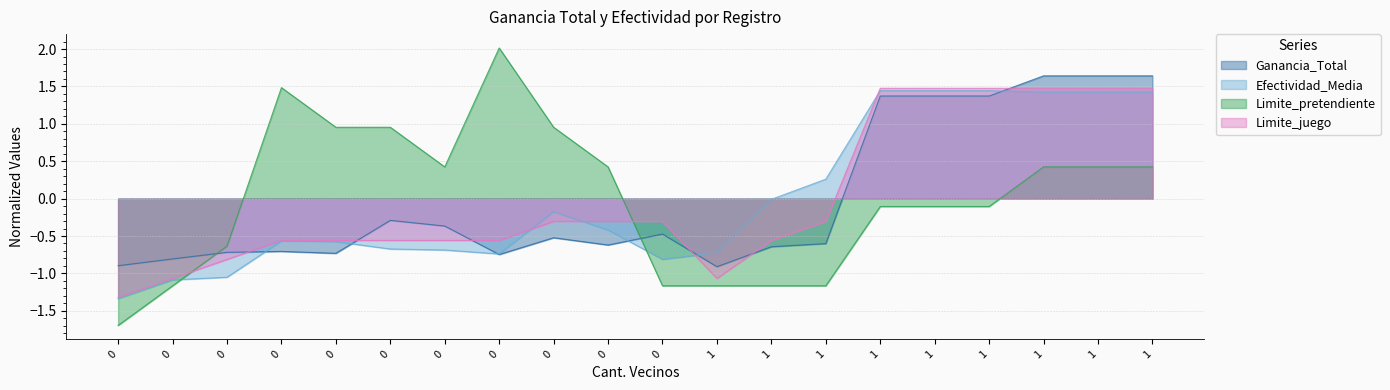

How many lines are shown in the chart?

4